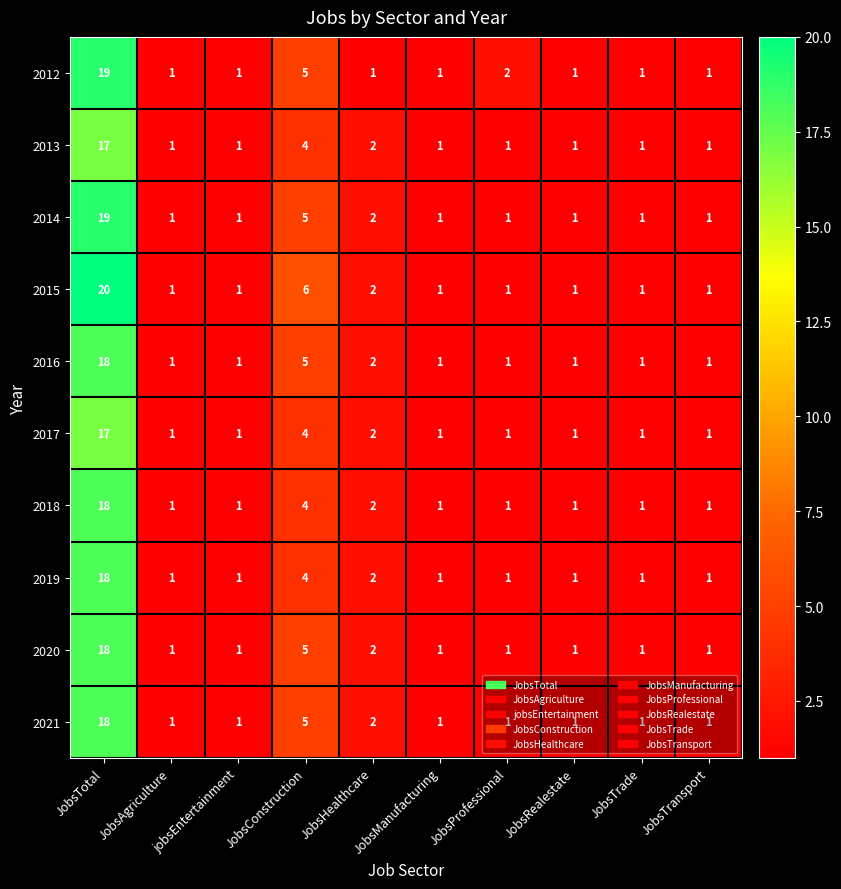

The 2019 series shows 2 at JobsTransport. True or false?

False